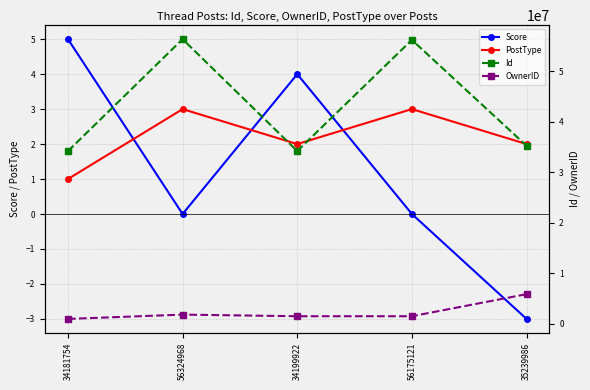

The value of OwnerID at 56175121 is 2737502. True or false?

False